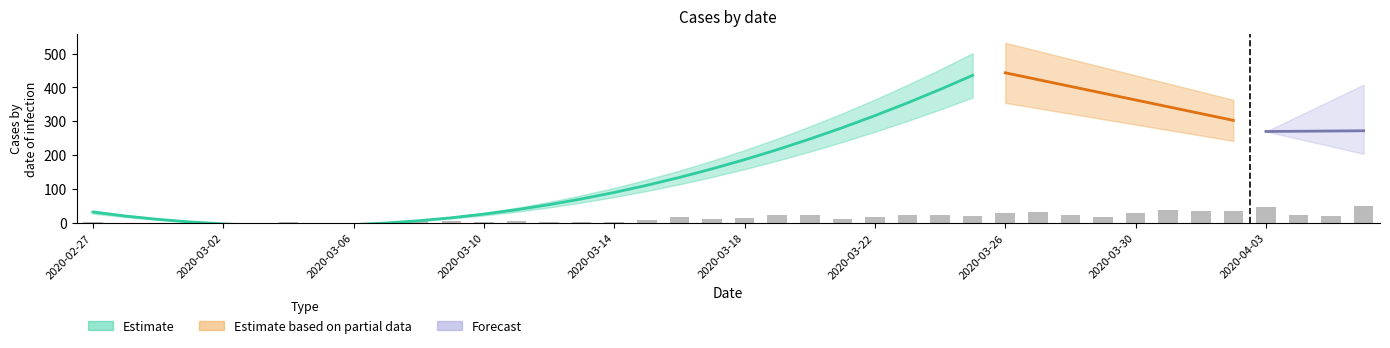

Reading right to left, what are all the values shown in this chart?

51	20	24	49	37	35	39	29	17	23	33	31	21	24	23	17	13	25	24	14	12	19	8	3	4	4	5	4	5	5	3	1	1	3	0	1	1	0	0	2